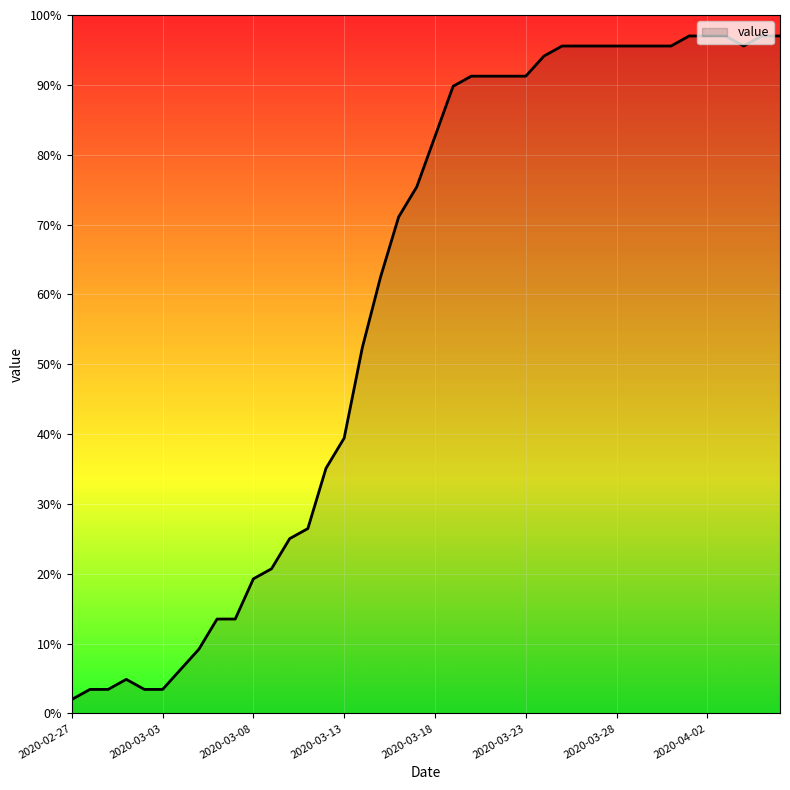

What is the difference between the maximum and minimum values?

95.0